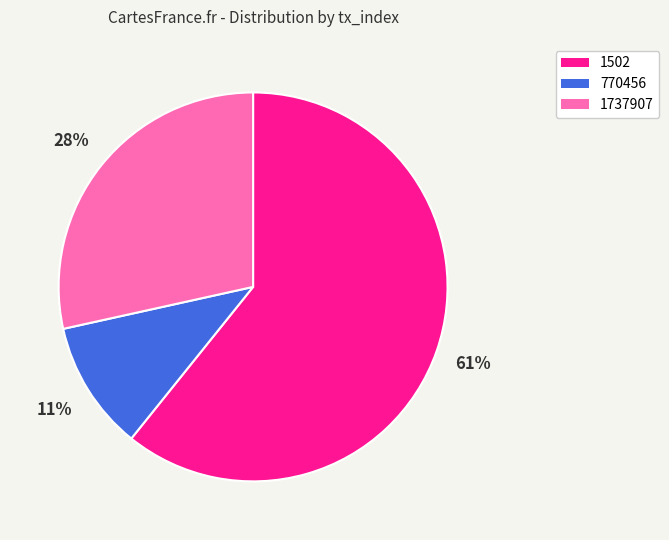

To the nearest percent, what is the difference between the largest and smallest slice percentages?

50%